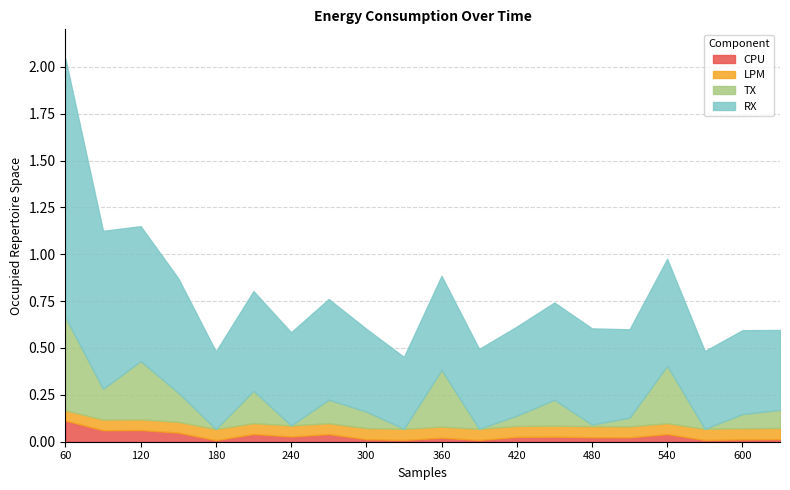

How many lines are shown in the chart?

4